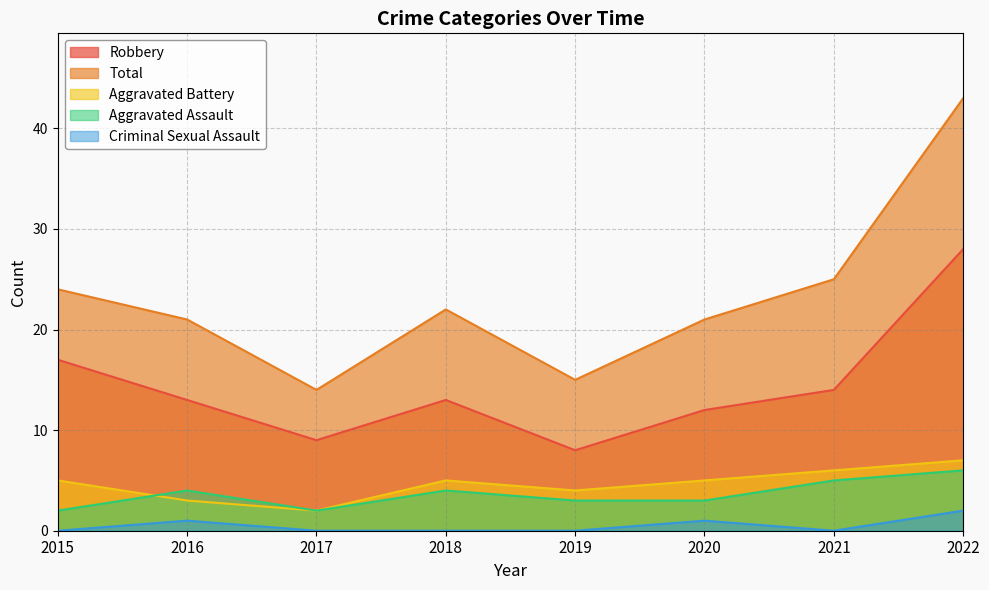

What is the total value across all series at 2021?

50